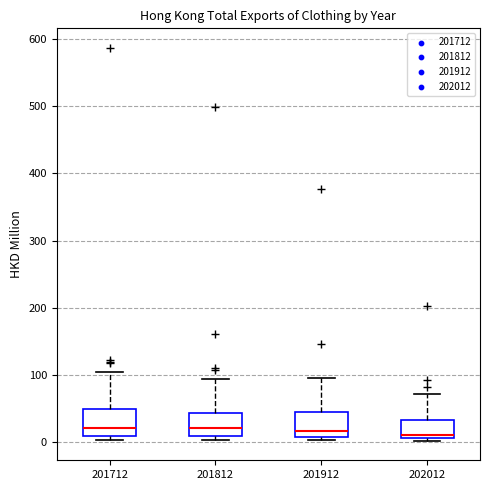

Reading left to right, transcribe this box plot: for each box, give where its median line is, the range the box spans, and where its two whiskers end, as read against the y-axis. The values are not printed on the chart, so give them approximately, as read against the axis.

201712: median 20, box 10 to 50, whiskers 0 to 100
201812: median 20, box 10 to 40, whiskers 0 to 90
201912: median 20, box 10 to 40, whiskers 0 to 100
202012: median 10 (just above the box's lower edge), box 10 to 30, whiskers 0 to 70